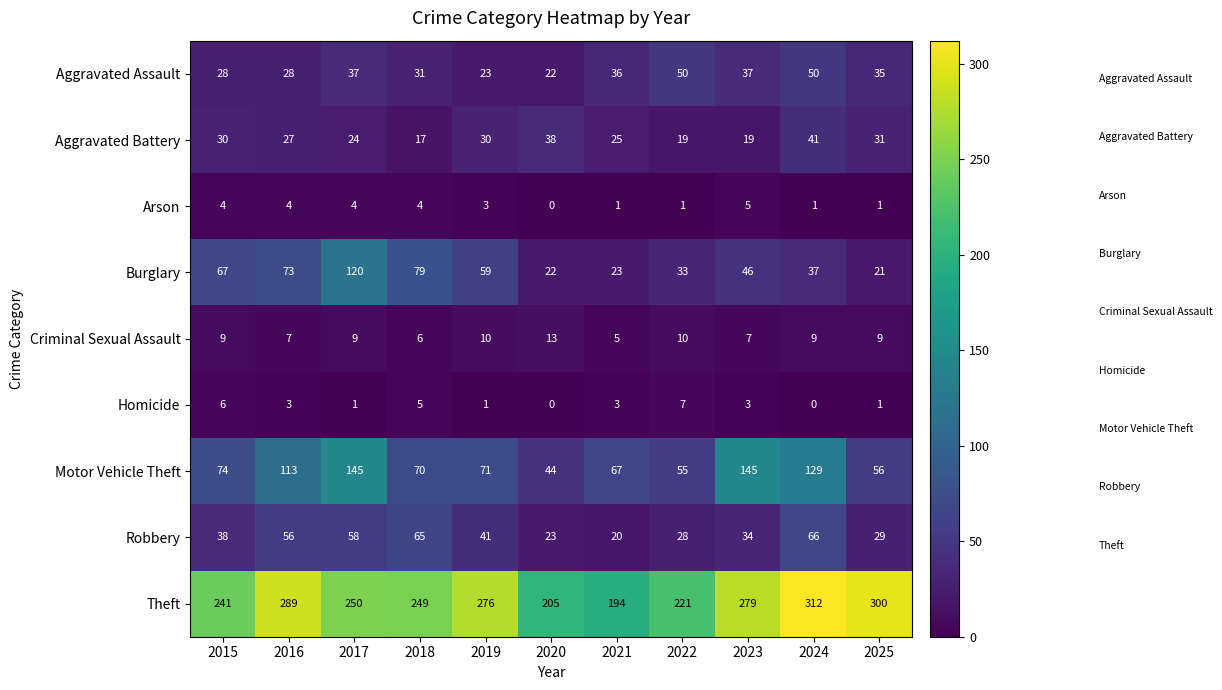

What value does the Criminal Sexual Assault series have at 2024?

9